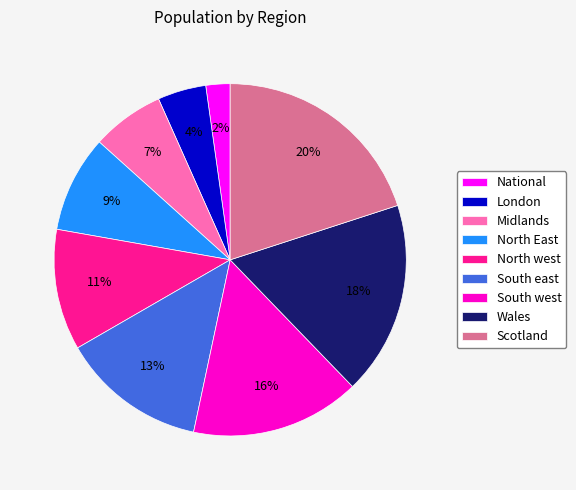

What is the smallest slice in the pie chart?

National